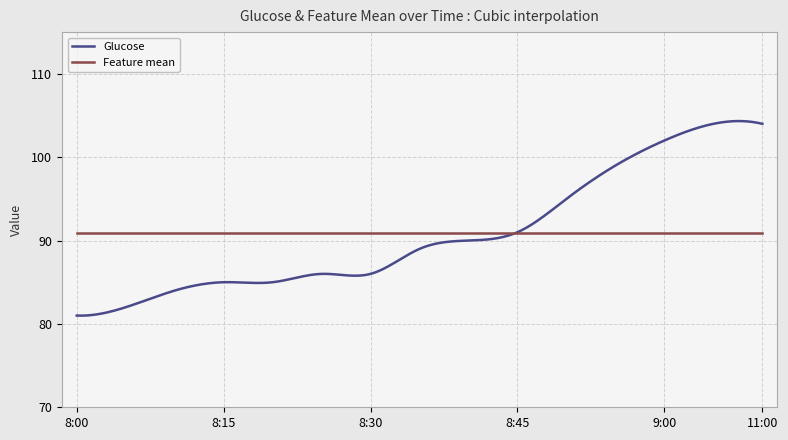

Is this an area chart (filled region under the line)?

No